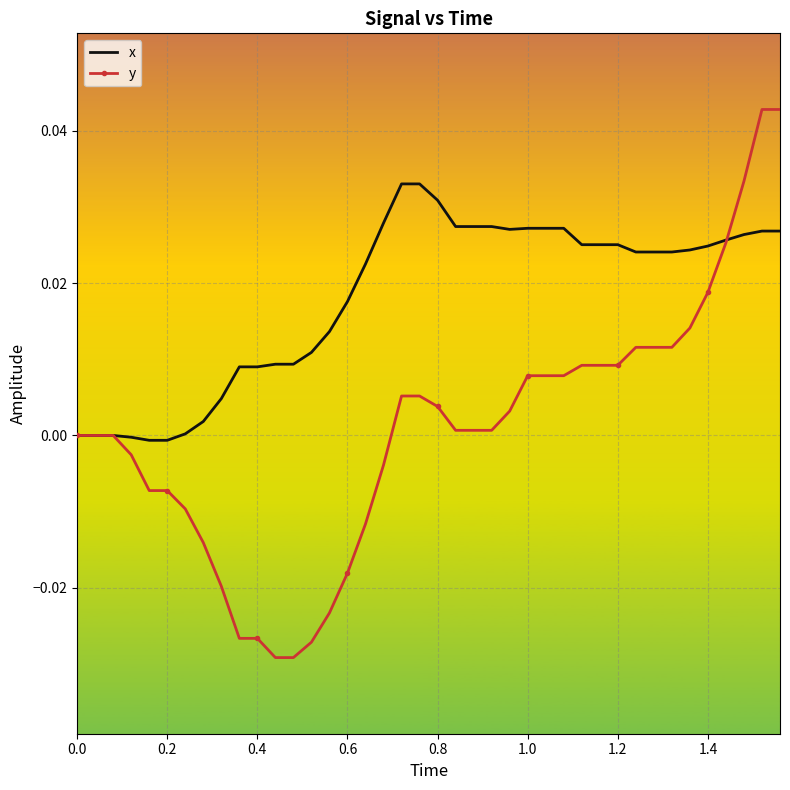

How many distinct data groups are displayed?

2